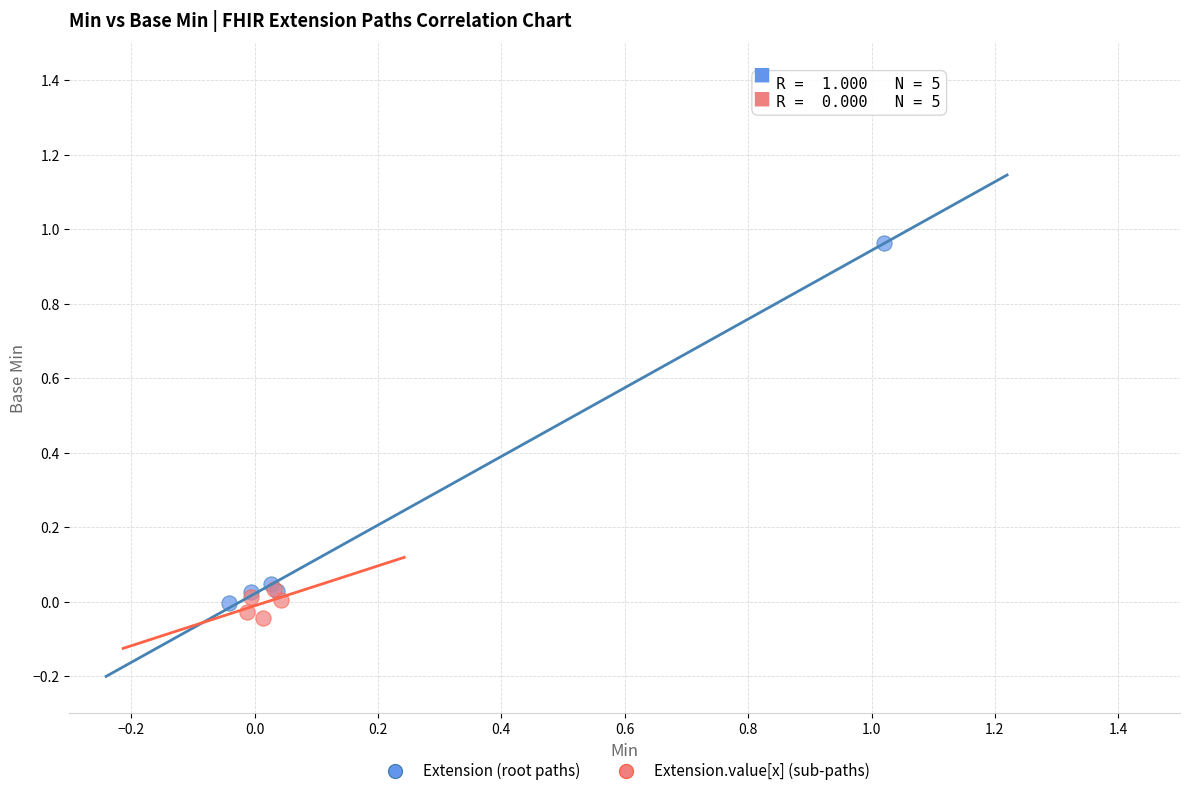

What are all the series names shown in the legend?

Extension (root paths), Extension.value[x] (sub-paths)